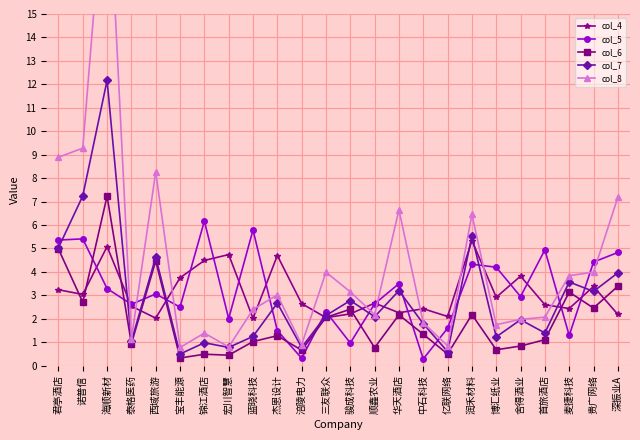

What is the value of the col_7 point at the 5th from the left?

4.6